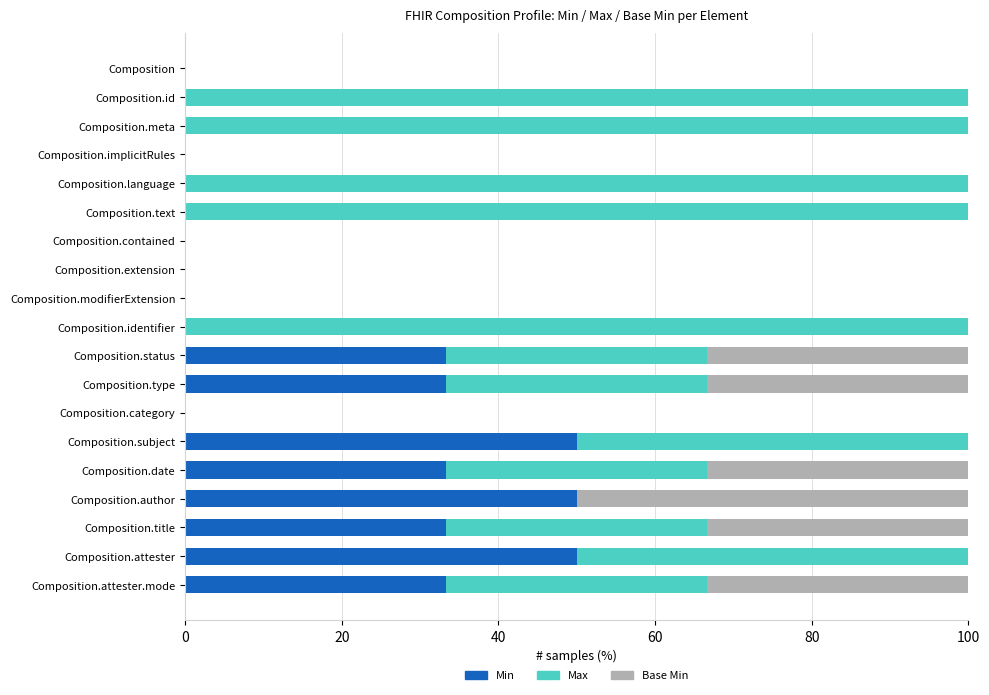

What is the total value across all series at Composition.attester?

100.0